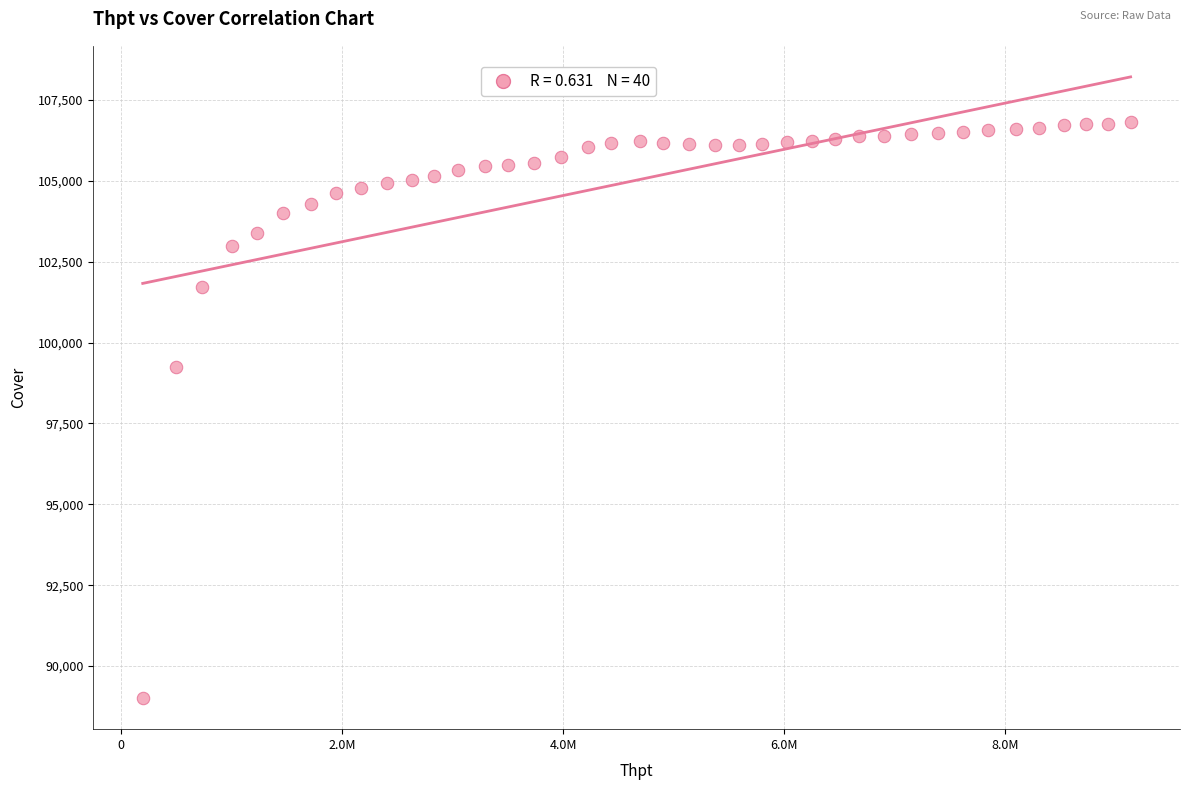

What Y value in the scatter plot is closest to 97913?

99255